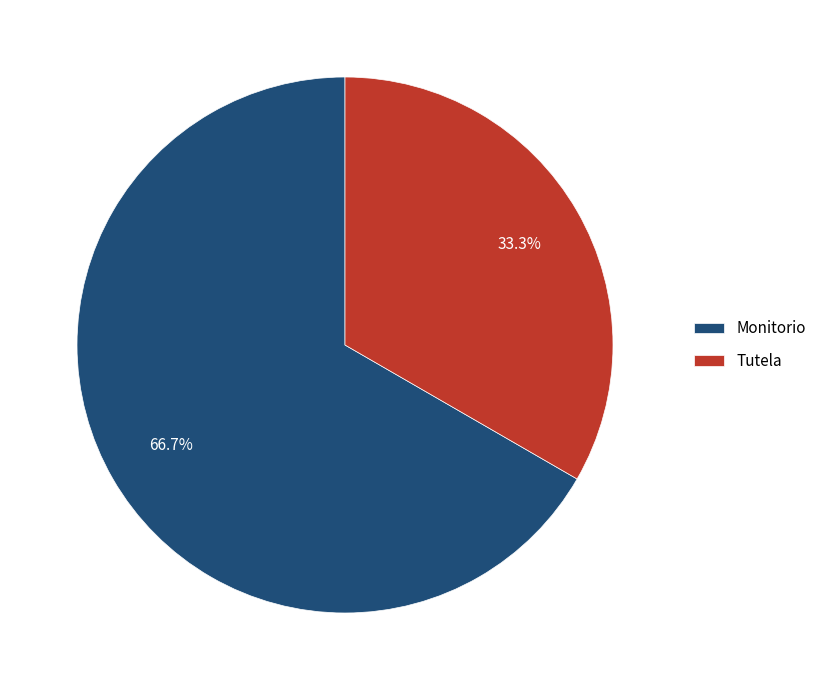

Is it true that Tutela is 19% of the pie?

False